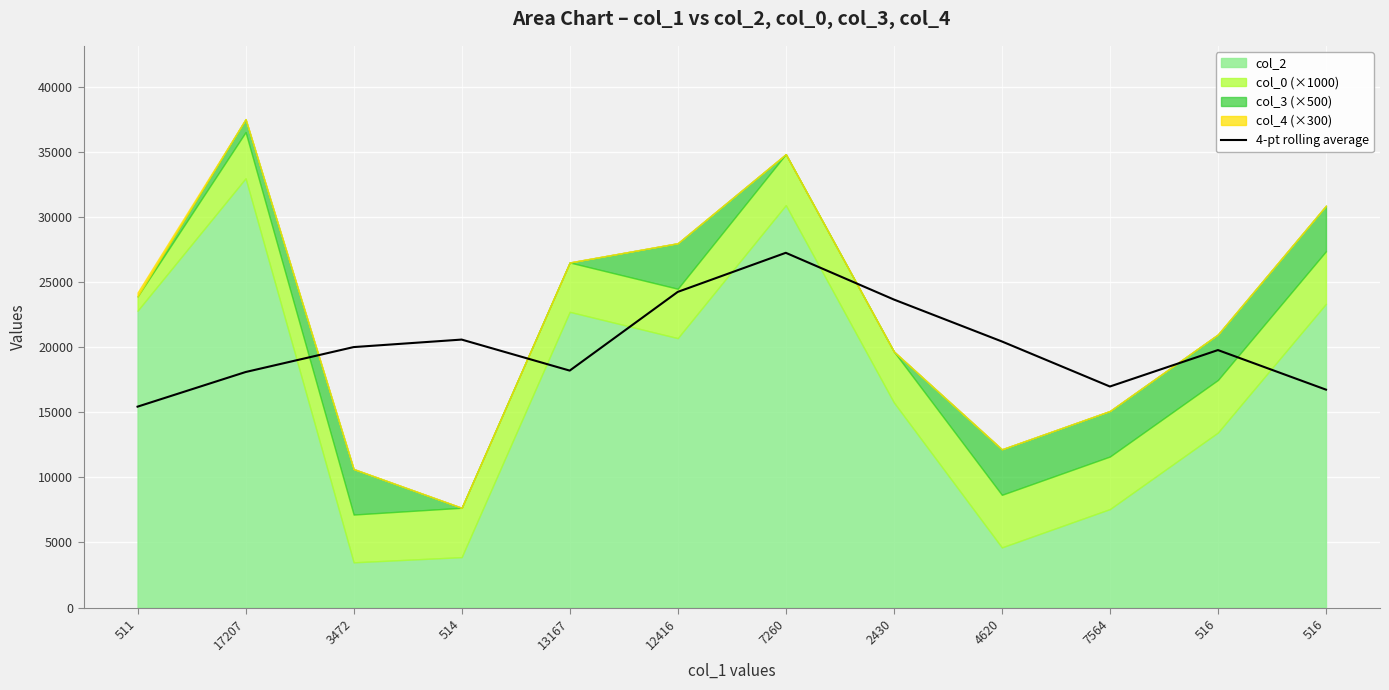

Which has a higher value, 4620 or 7564?

4620